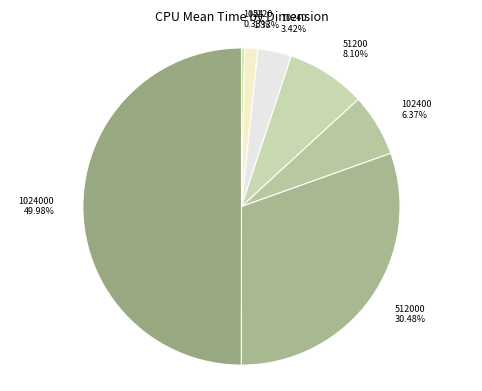

Rank the categories by value from lowest to highest.

1024, 5120, 10240, 102400, 51200, 512000, 1024000